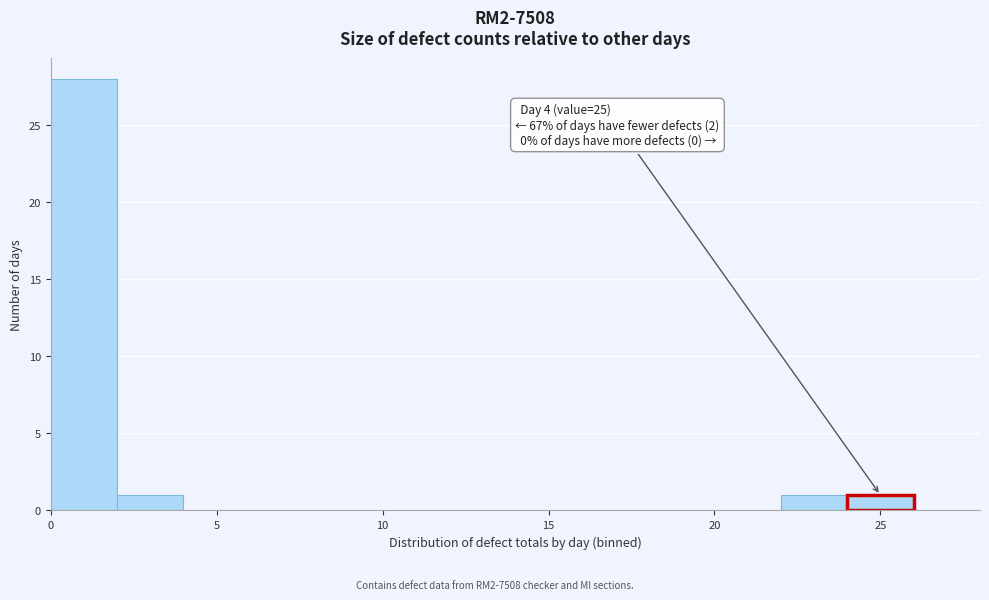

Which range on the x-axis has the tallest bar?

0 to 2